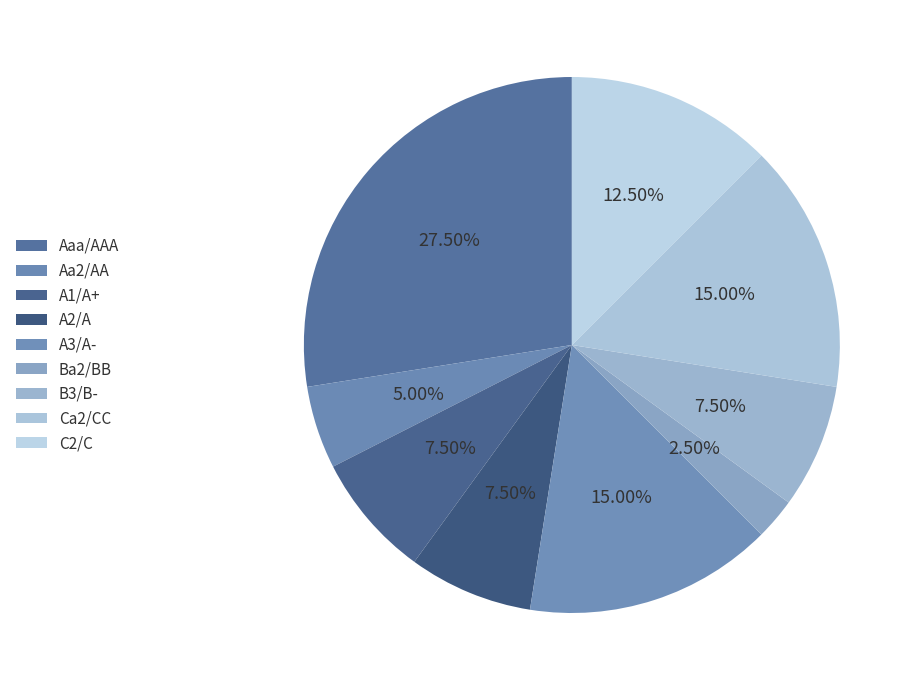

True or false: Ca2/CC accounts for 15% of the total.

True